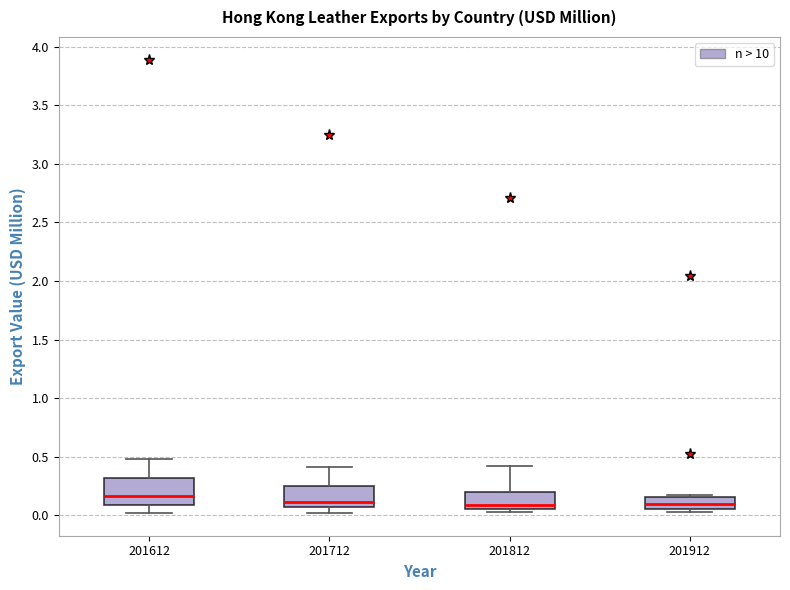

Reading left to right, transcribe this box plot: for each box, give where its median line is, the range the box spans, and where its two whiskers end, as read against the y-axis. The values are not printed on the chart, so give them approximately, as read against the axis.

201612: median 0.15, box 0.10 to 0.30, whiskers 0.00 to 0.50
201712: median 0.10, box 0.05 to 0.25, whiskers 0.00 to 0.40
201812: median 0.10, box 0.05 to 0.20, whiskers 0.05 (just below the box's lower edge) to 0.40
201912: median 0.10, box 0.05 to 0.15, whiskers 0.05 (just below the box's lower edge) to 0.15 (just above the box's upper edge)